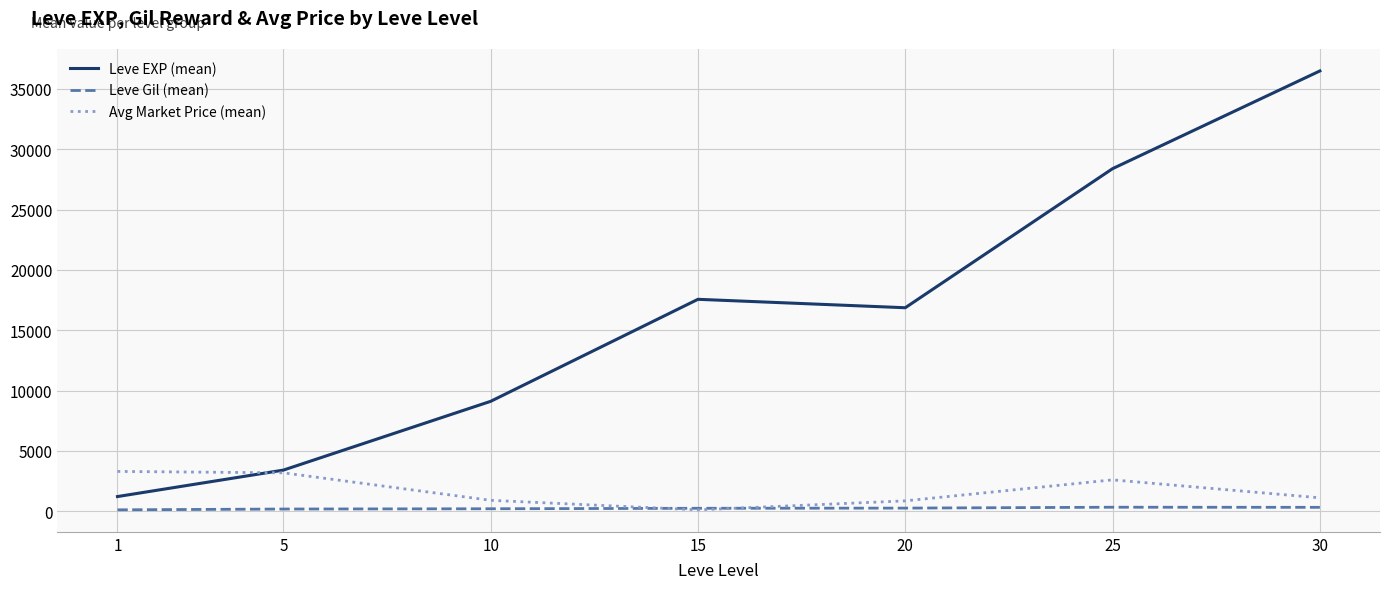

At how many categories does at least one series exceed 28030?

2